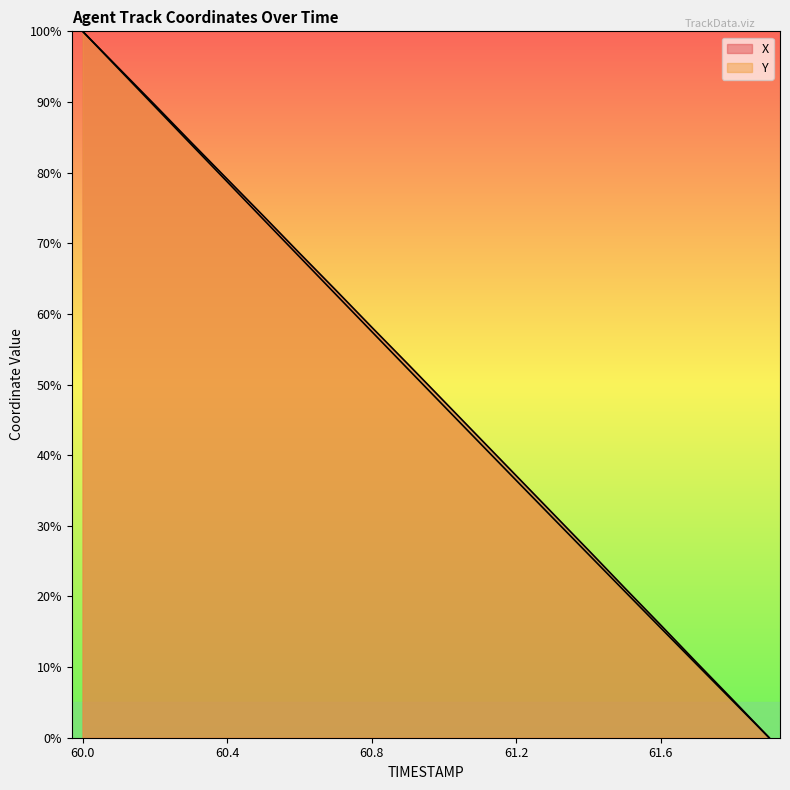

What position from the right is 61.6?

4